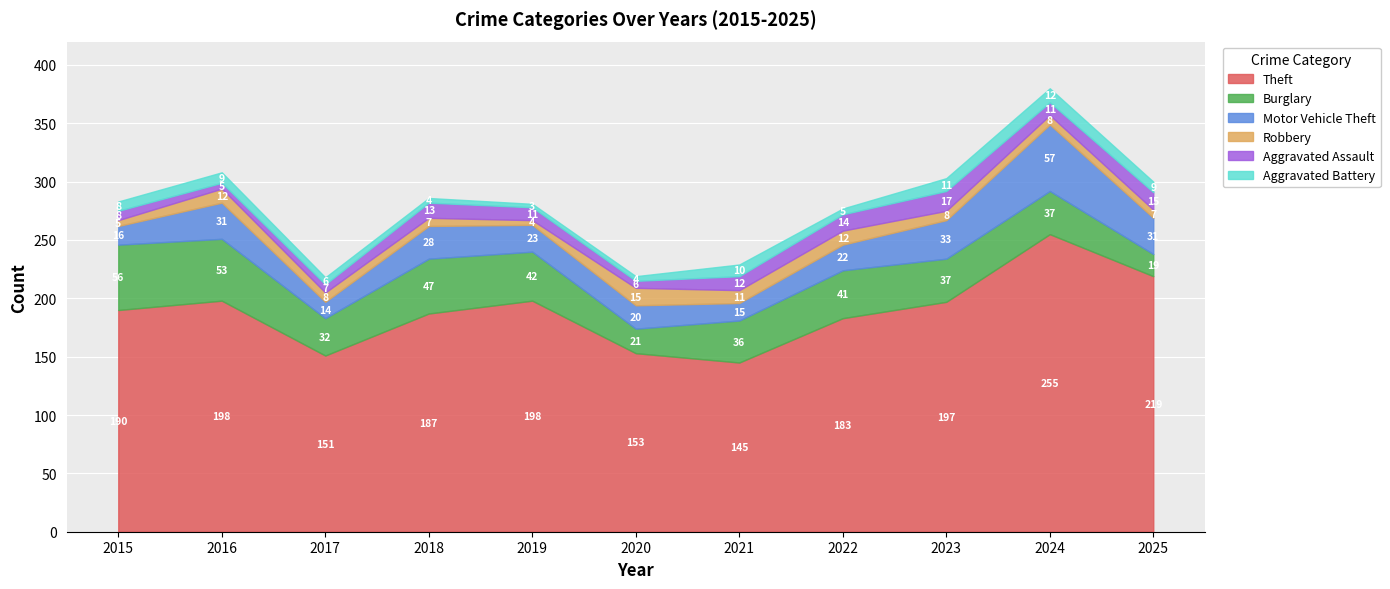

Where is the first local minimum for Theft?

2017